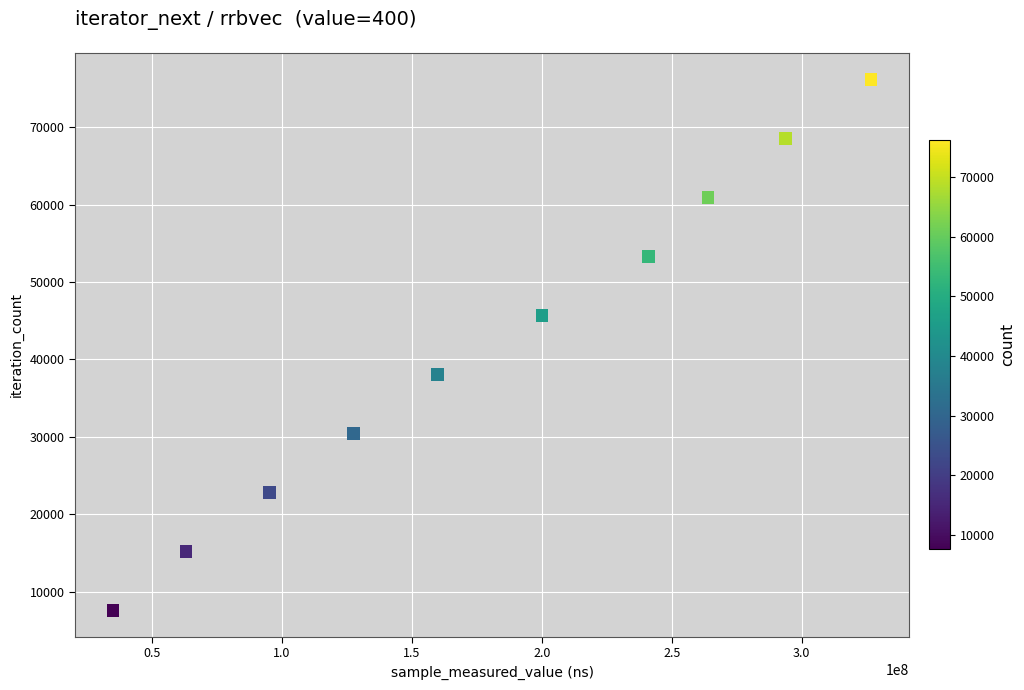

What is the average Y value?

41888